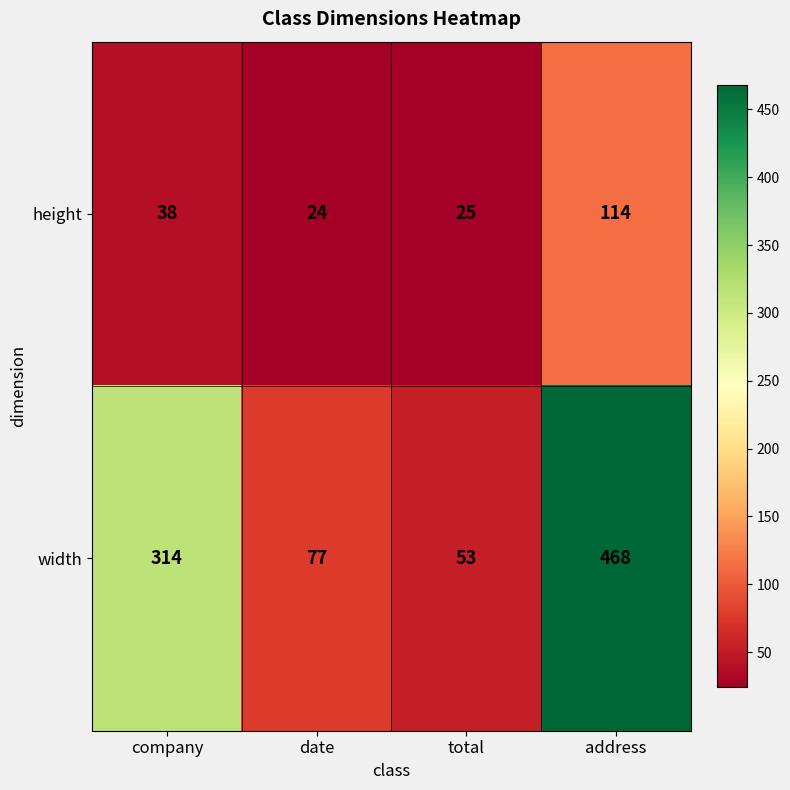

What is the difference between the highest and lowest values at total?

28